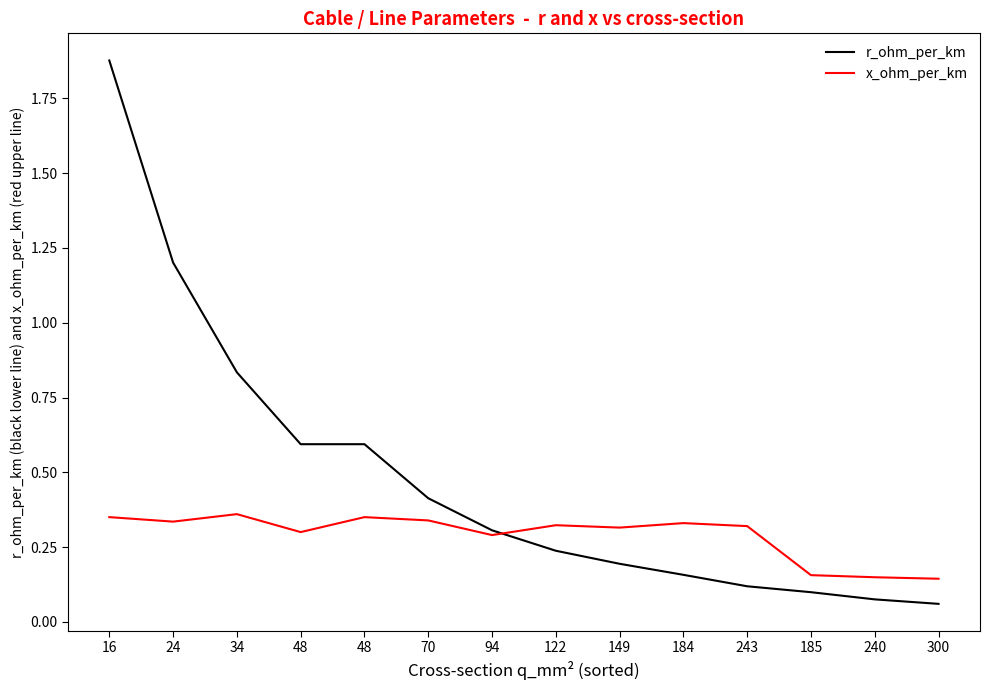

Which series changed the most between 34 and 122?

r_ohm_per_km